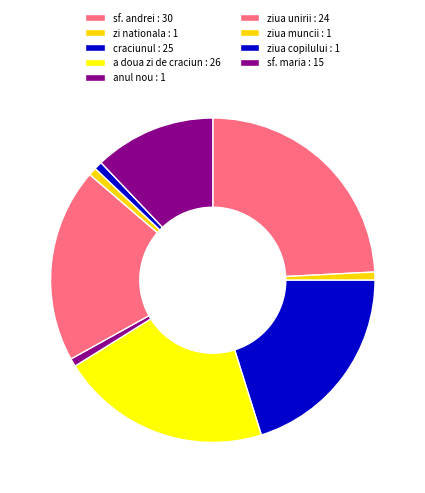

Count the number of slices in the pie.

9